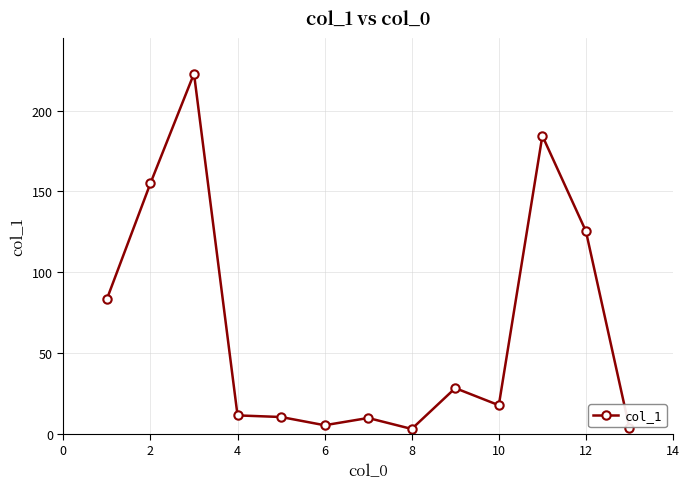

True or false: the data has more than 0 interior local peaks.

True